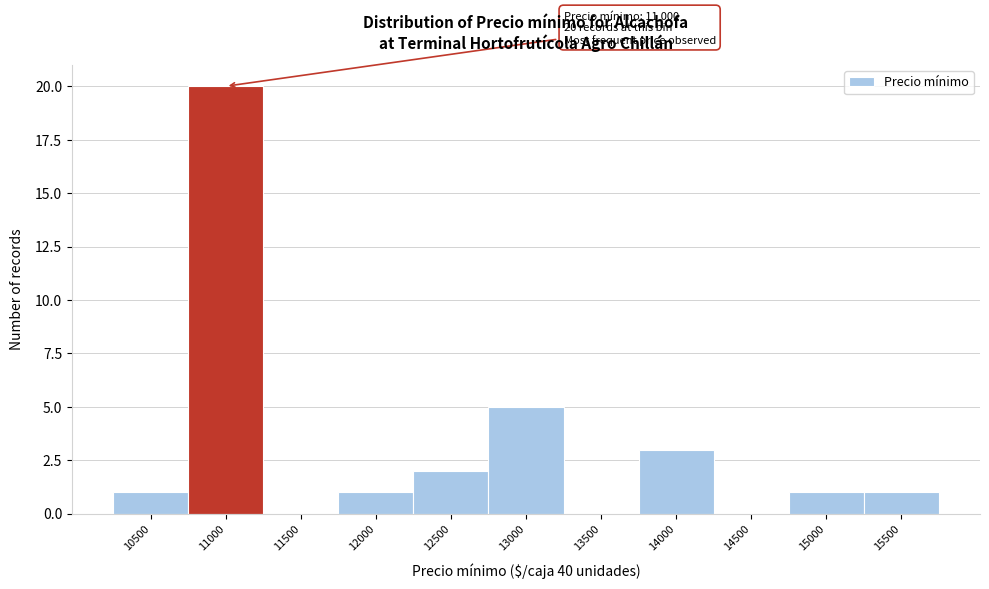

Reading right to left, transcribe all the data shown in this chart.

15500=1	15000=1	14500=0	14000=3	13500=0	13000=5	12500=2	12000=1	11500=0	11000=20	10500=1